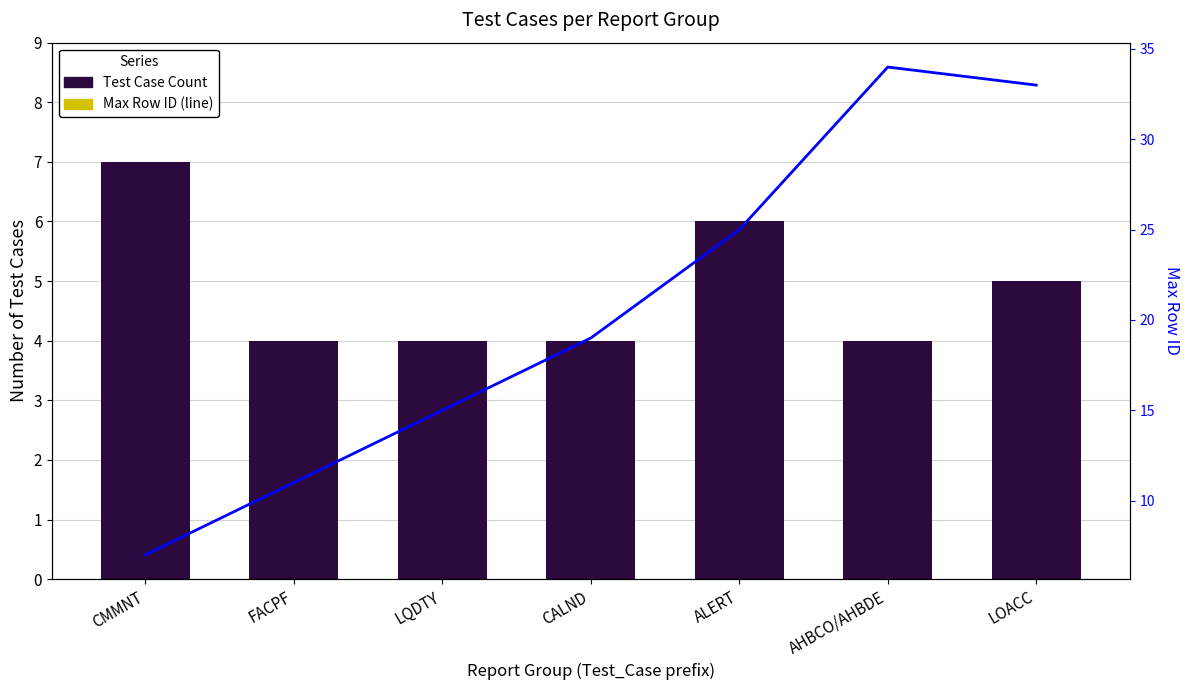

How many groups of bars are there?

7